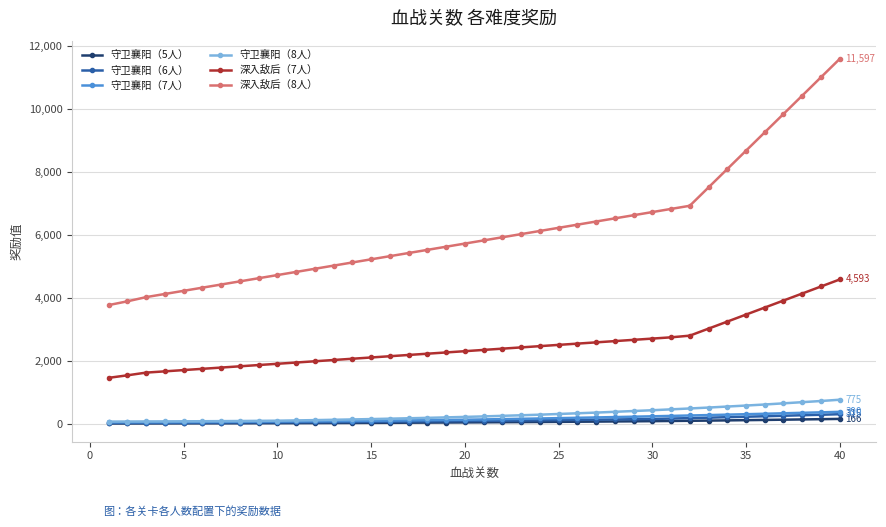

True or false: 深入敌后（7人） and 守卫襄阳（8人） cross at least once.

False